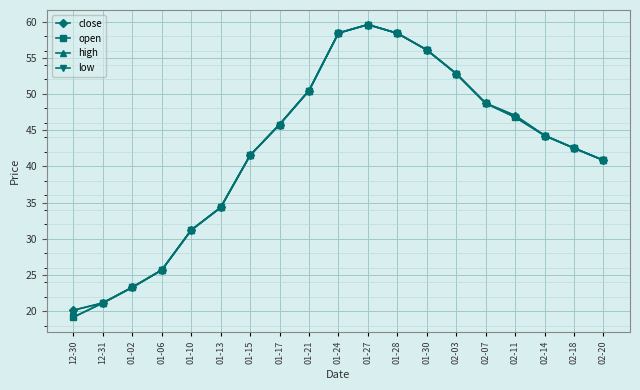

How many interior local peaks does the open series have?

1